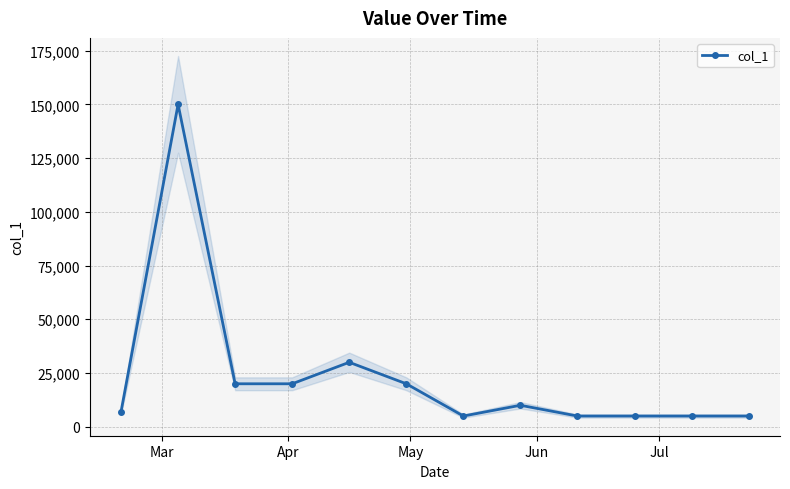

How many distinct data groups are displayed?

1